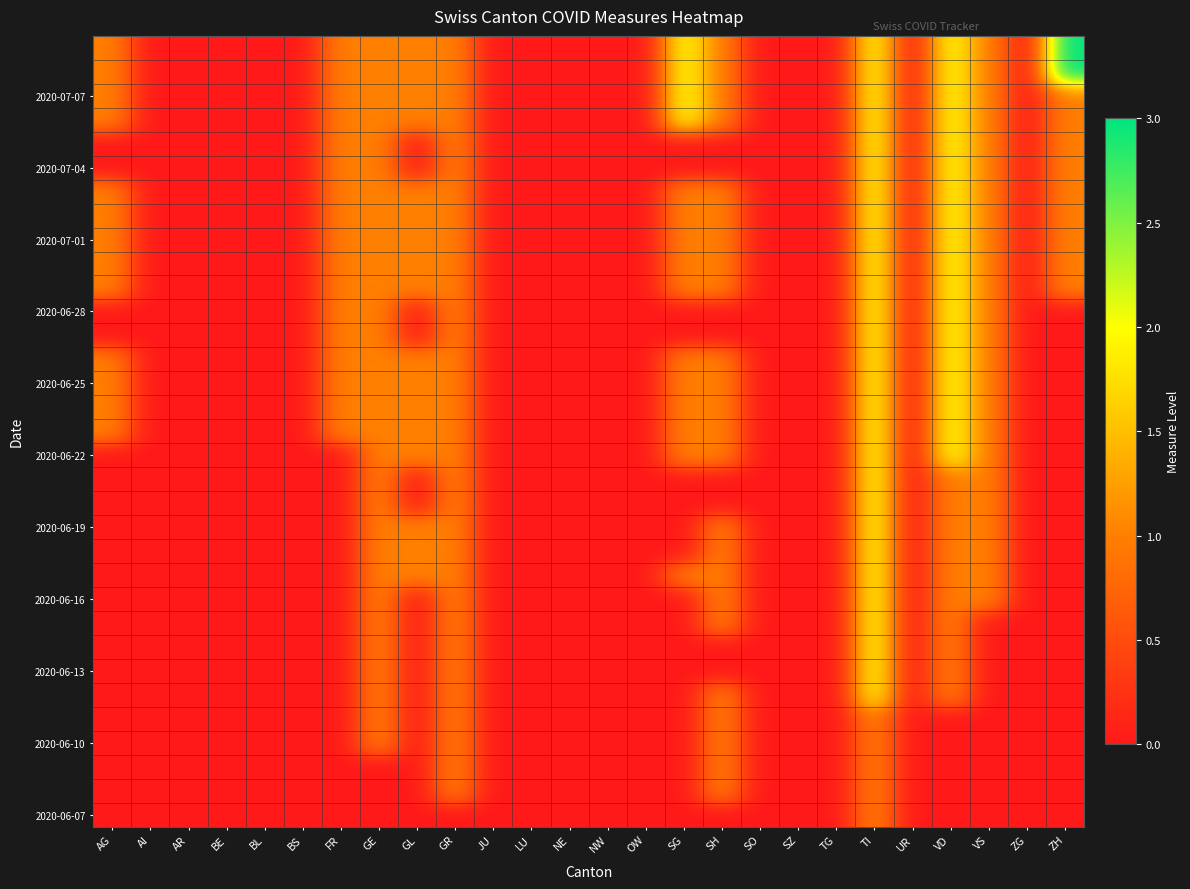

At how many categories does at least one series exceed 1?

4